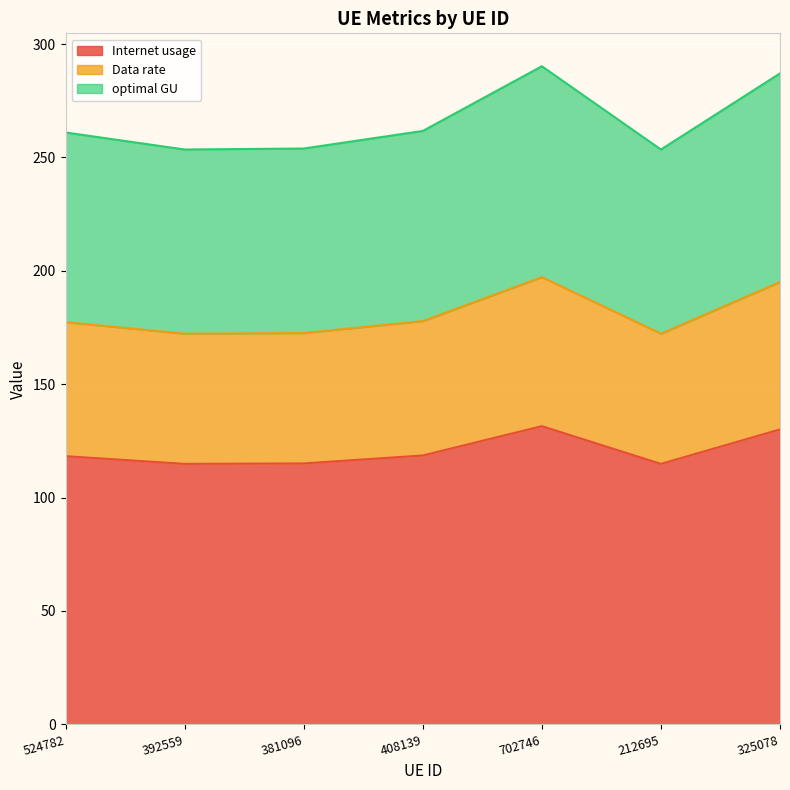

True or false: optimal GU has more than 0 interior local peaks.

True